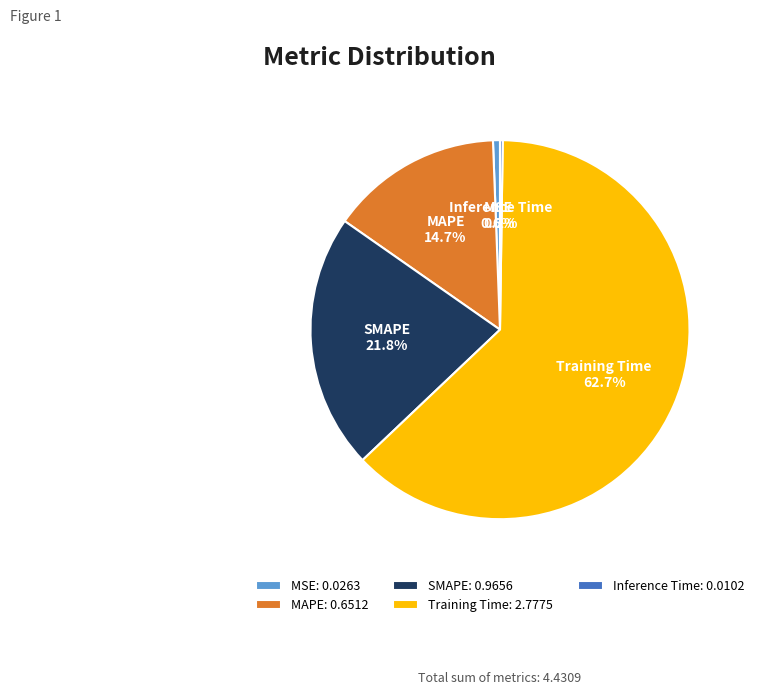

Between MAPE and SMAPE, which is larger?

SMAPE